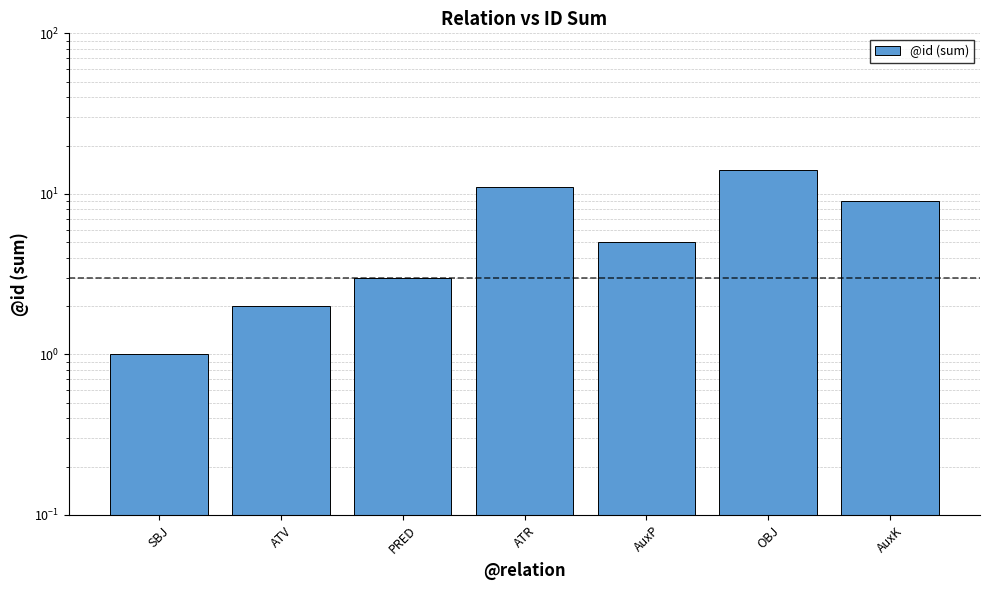

Reading left to right, extract all data points from this chart.

SBJ=1	ATV=2	PRED=3	ATR=11	AuxP=5	OBJ=14	AuxK=9